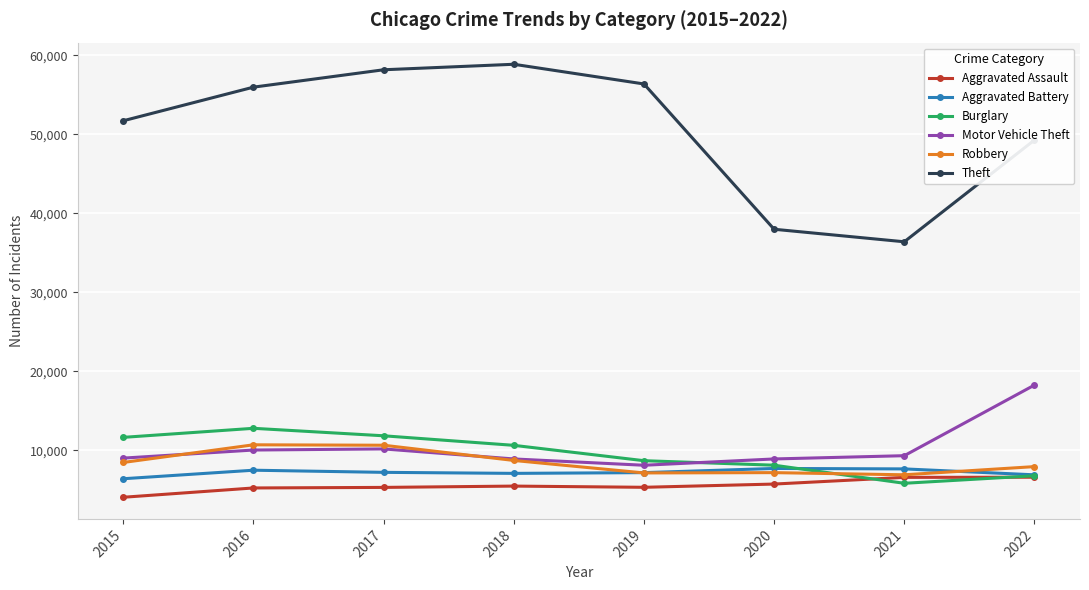

The value of Aggravated Battery at 2022 is 10120. True or false?

False